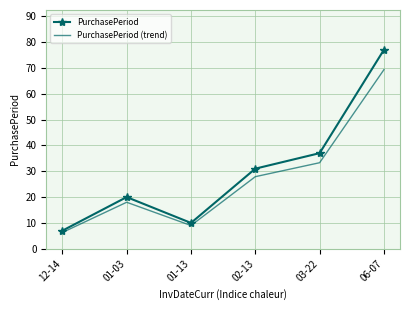

True or false: PurchasePeriod (trend) has a value of 33.3 at 03-22.

True